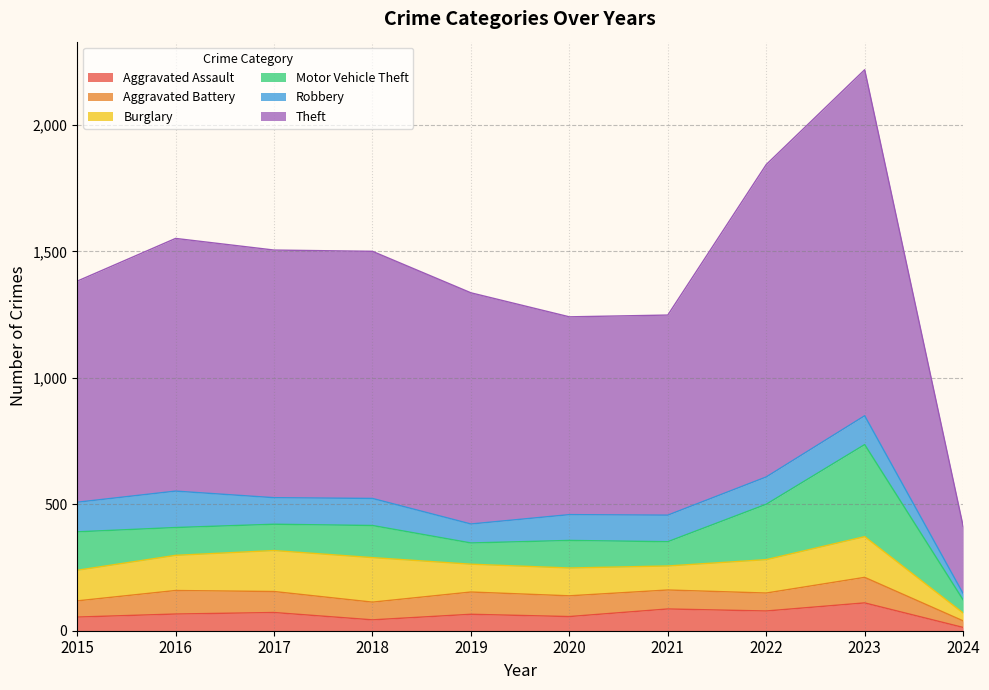

Which series changed the most between 2022 and 2024?

Theft